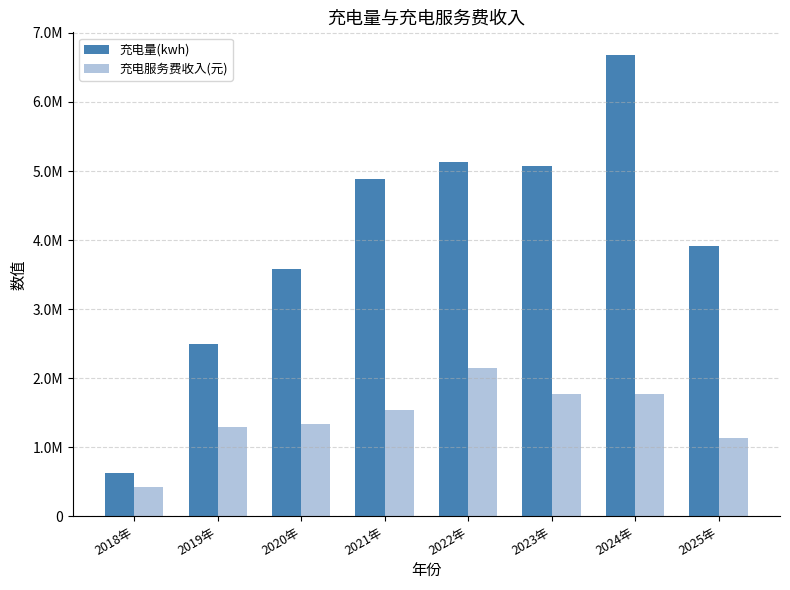

Are the bars grouped side by side (vs. stacked)?

Yes